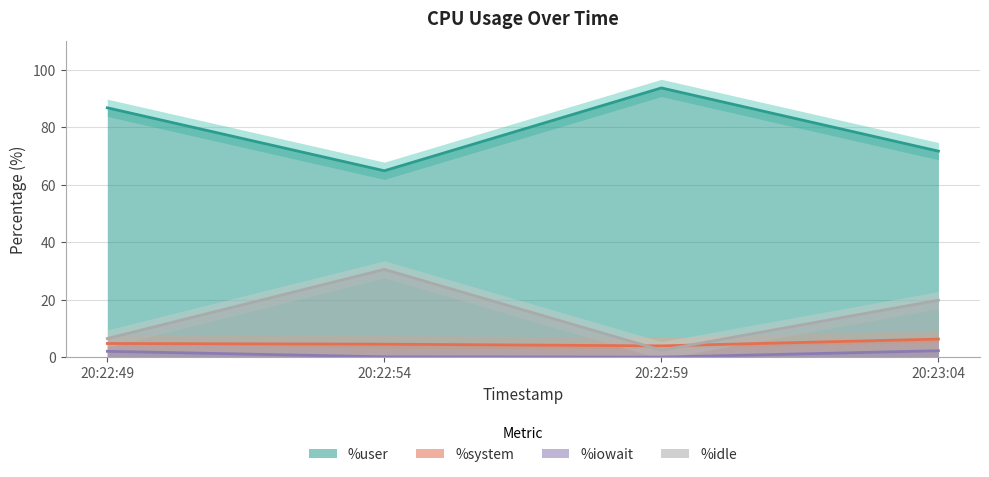

True or false: %idle and %iowait intersect in this chart.

False